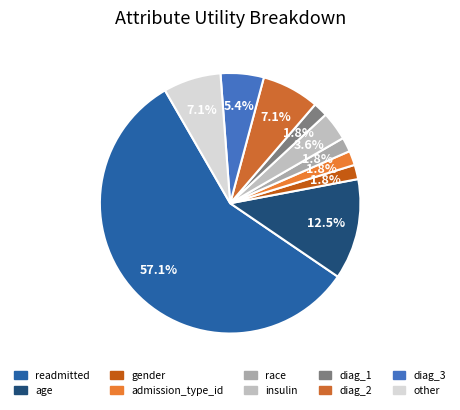

How many slices are in this pie chart?

10